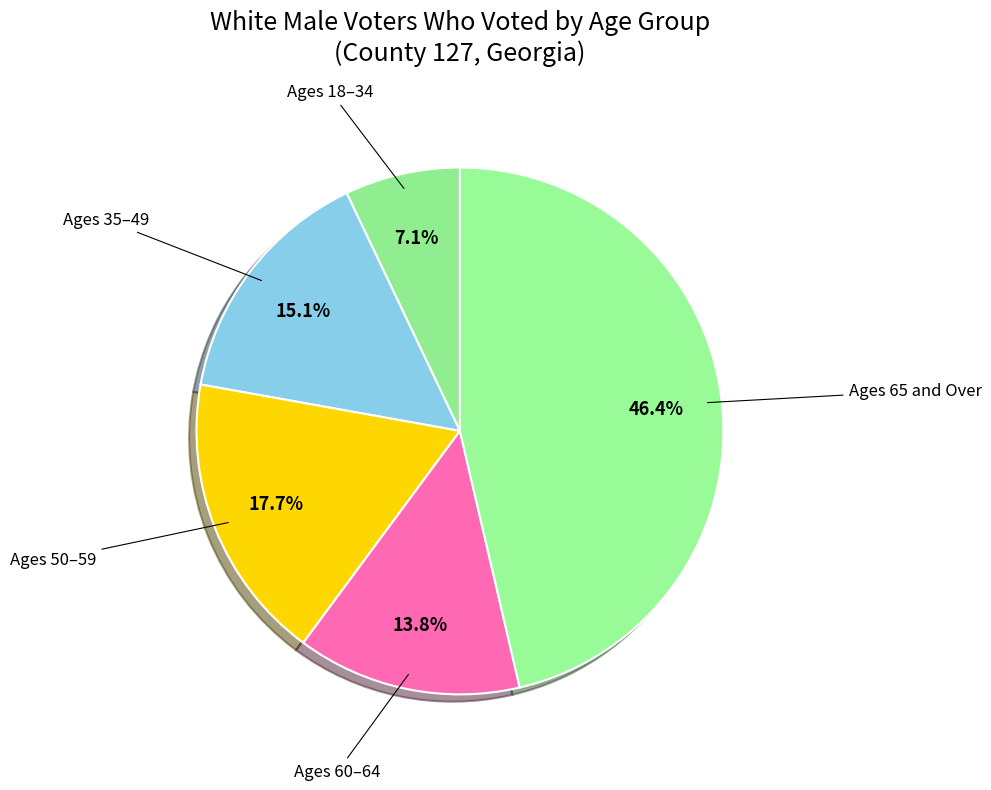

Count the number of slices in the pie.

5